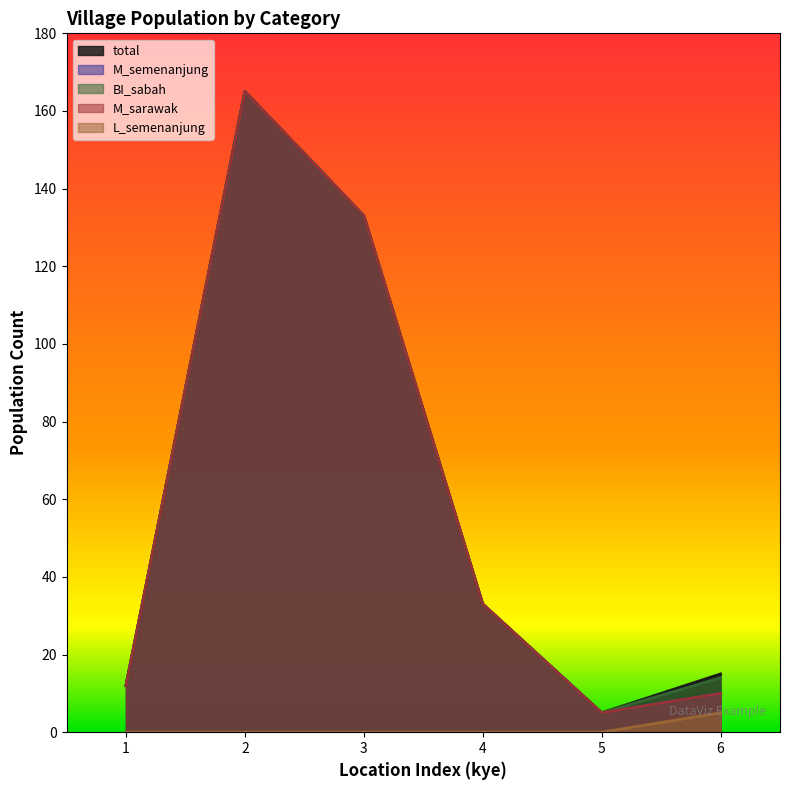

Which series has the widest spread of values?

total